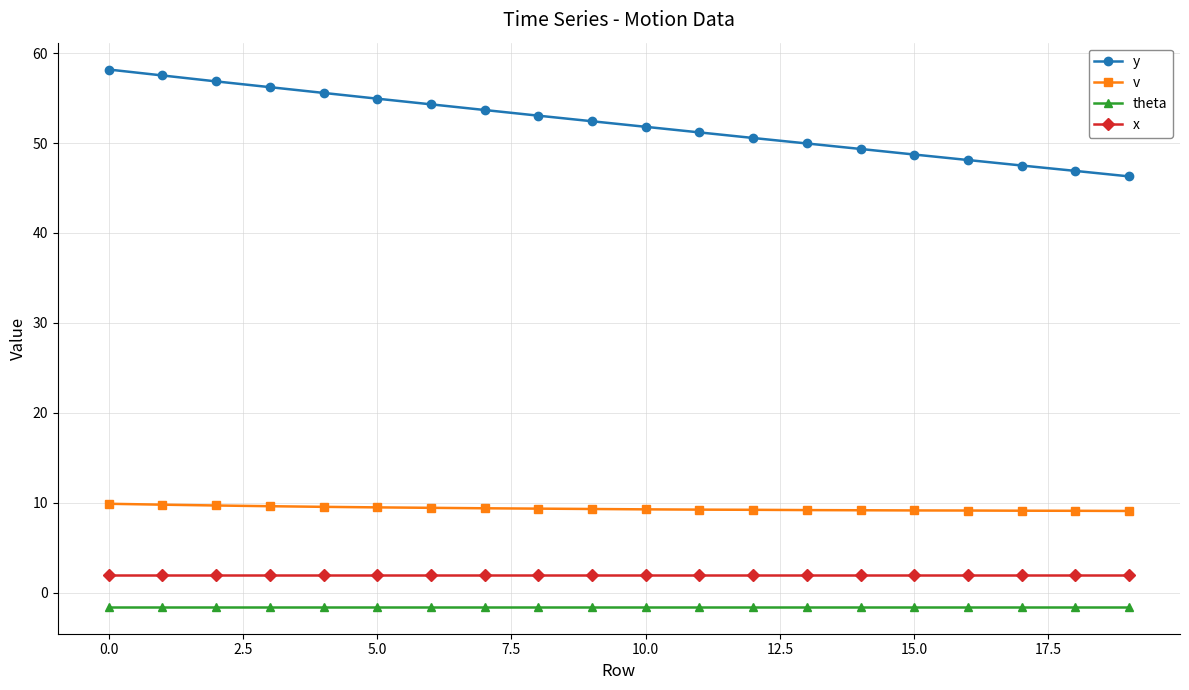

Which series has the widest spread of values?

y